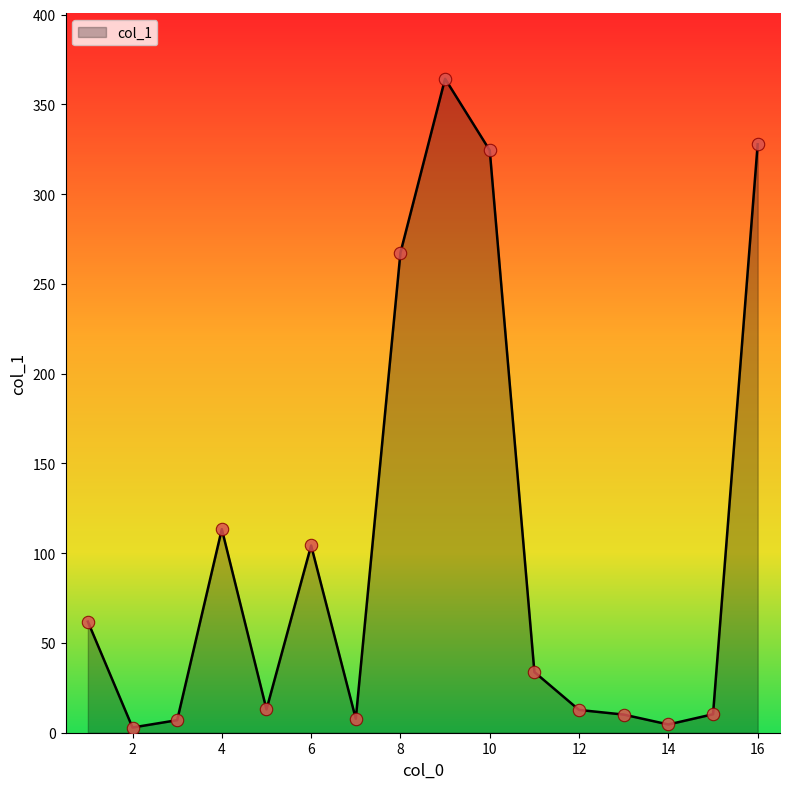

What is the maximum value shown in the chart?

364.3